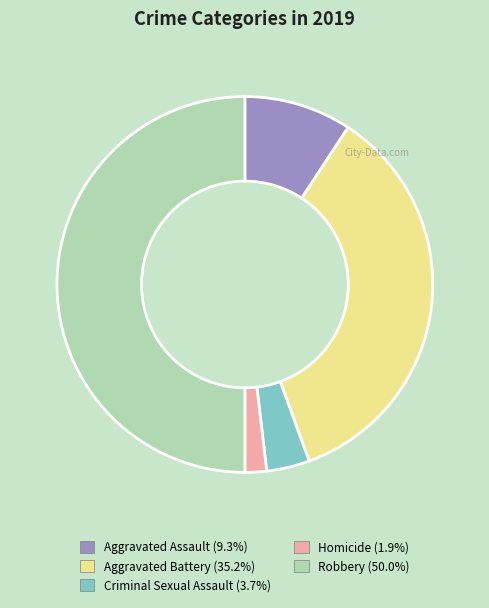

What is the smallest slice in the pie chart?

Homicide